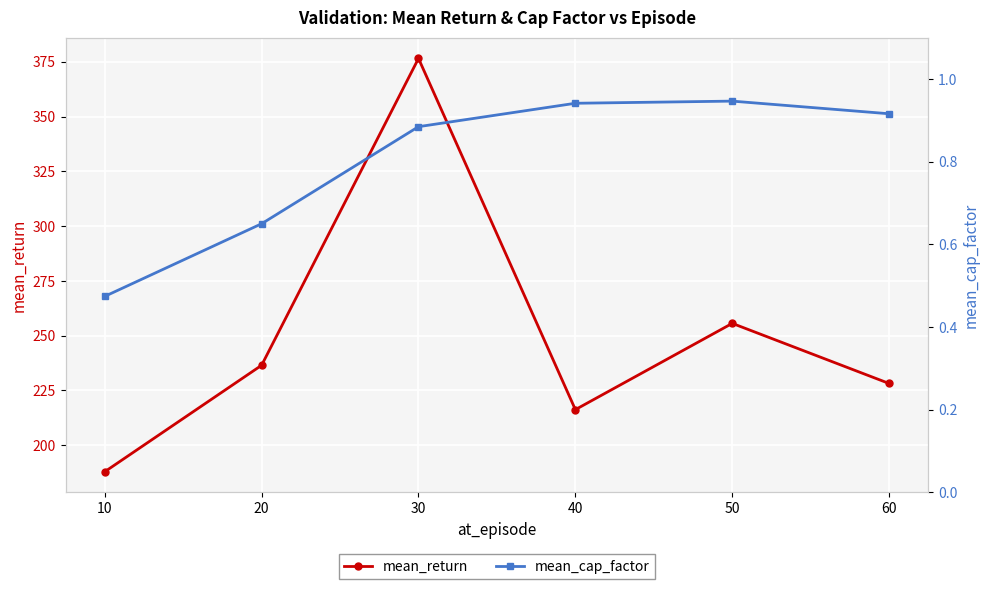

What is the value of the mean_return point at the 3rd from the left?

376.6